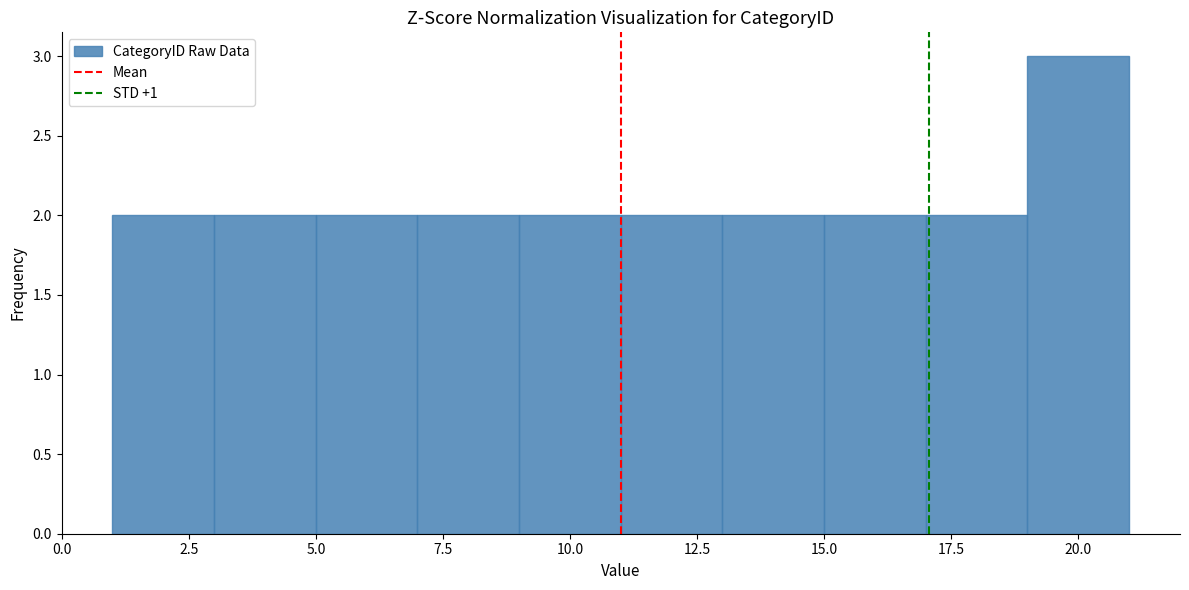

Over which range of the x-axis is the bar tallest?

19 to 21